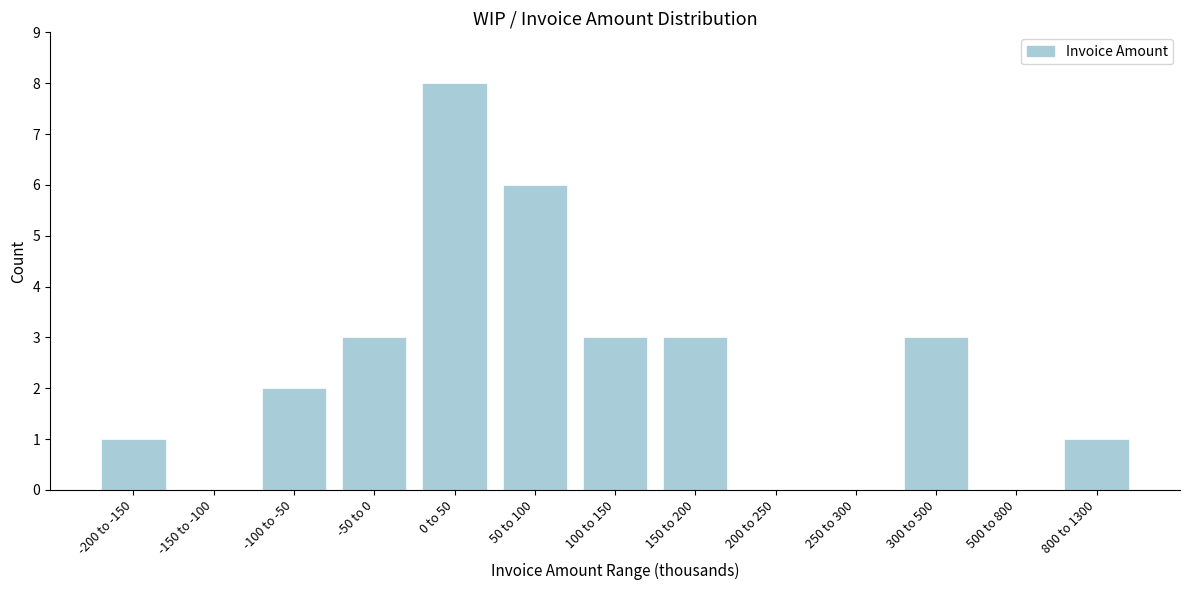

Reading right to left, list all the values displayed in this chart.

800 to 1300=1	500 to 800=0	300 to 500=3	250 to 300=0	200 to 250=0	150 to 200=3	100 to 150=3	50 to 100=6	0 to 50=8	-50 to 0=3	-100 to -50=2	-150 to -100=0	-200 to -150=1